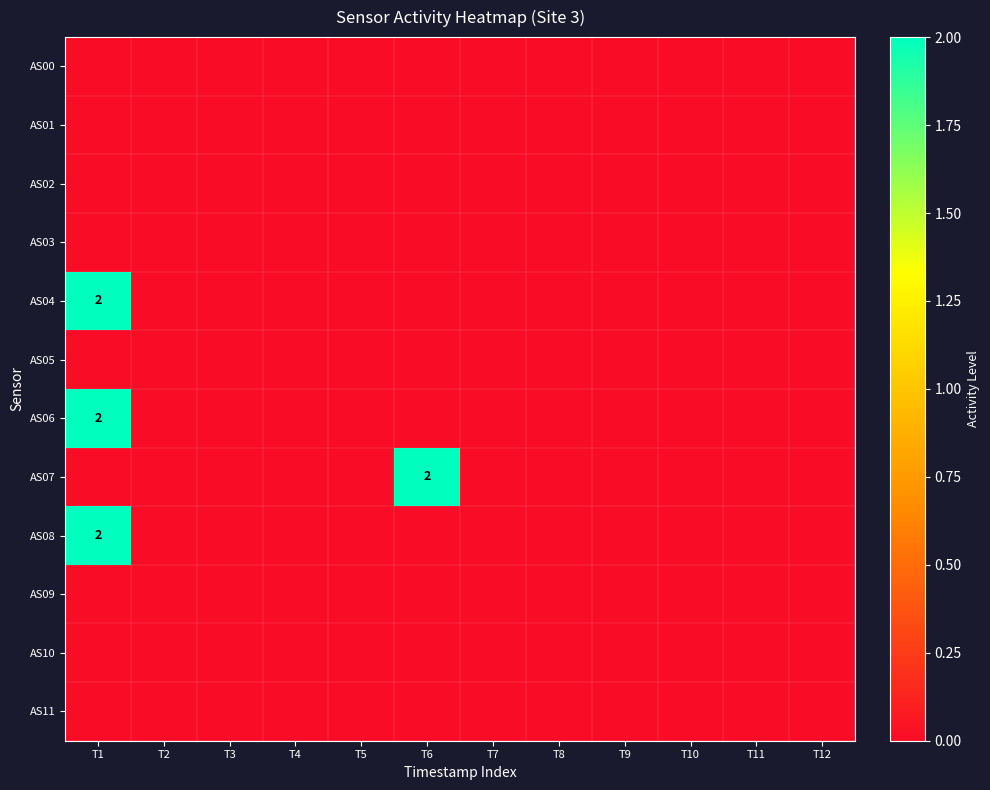

The AS08 series shows 2 at T1. True or false?

True